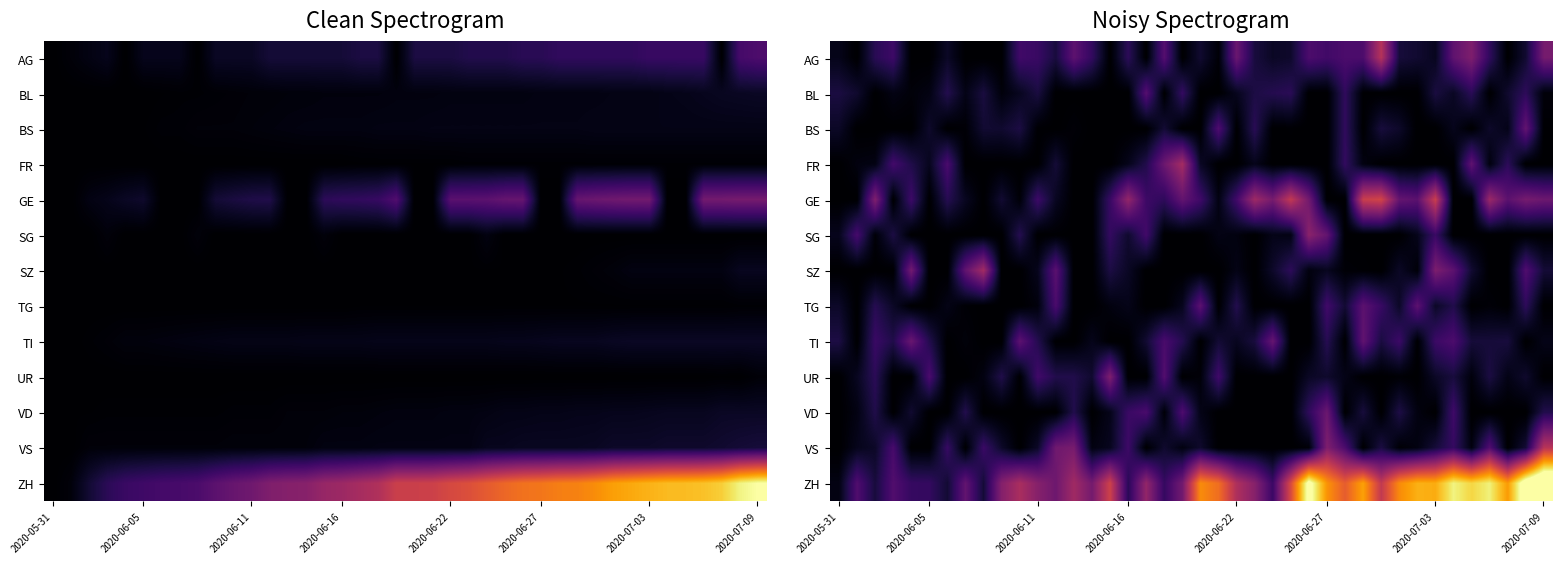

What is the total value across all series at 9?

232.3